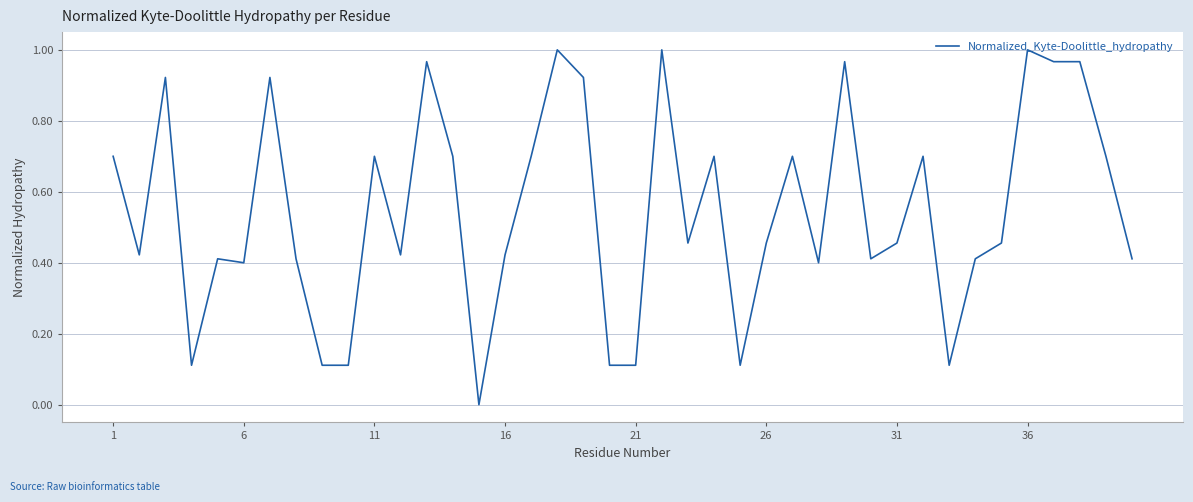

How many series are shown in this chart?

1